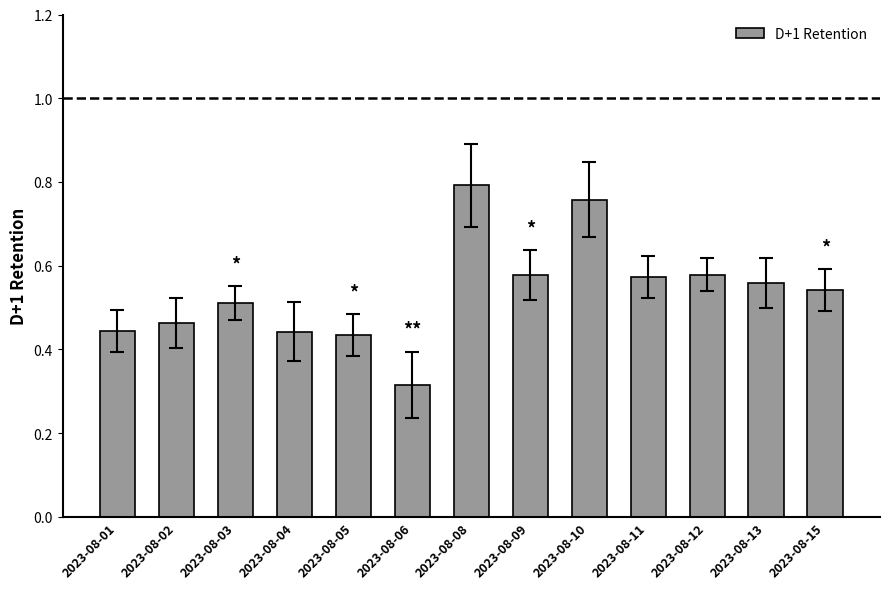

Which label corresponds to the smallest value in the chart?

2023-08-06